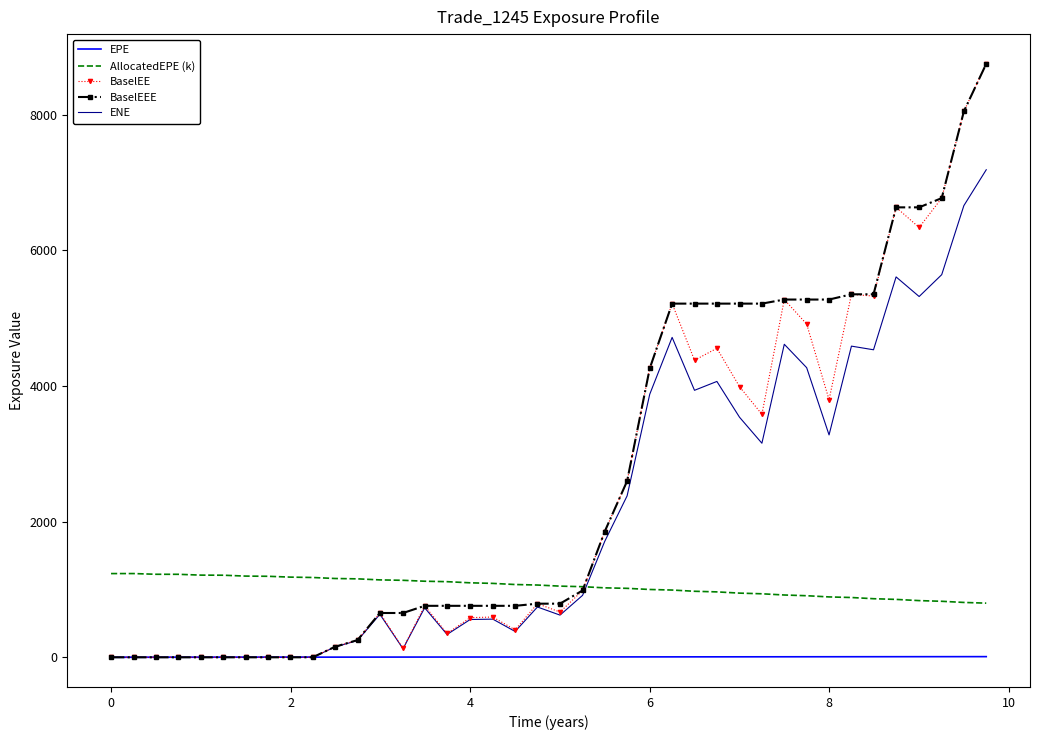

What is the difference between the maximum and minimum values in the BaselEE series?

8748.9